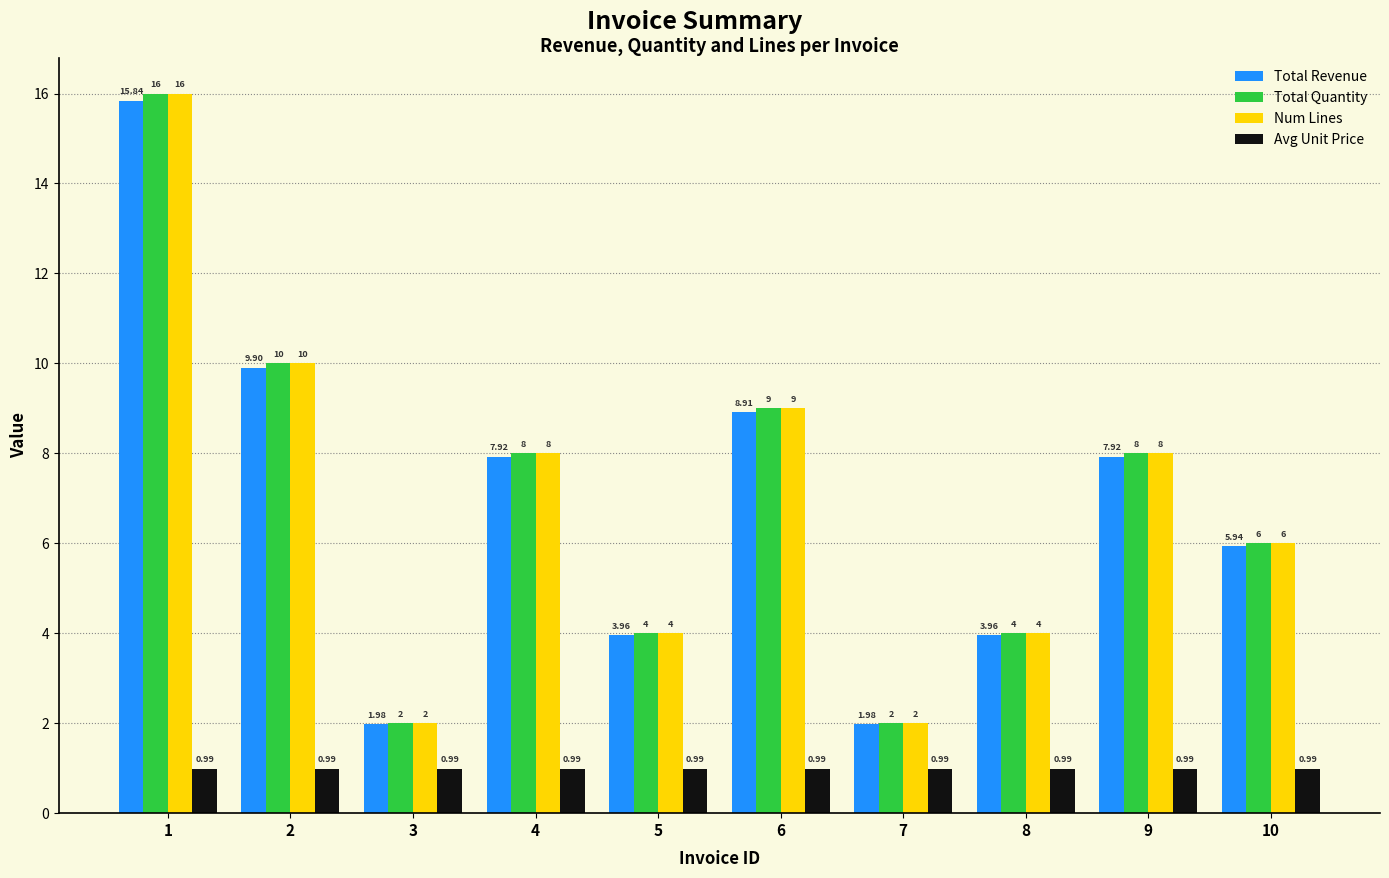

What is the spread (max minus min) of values at 1?

15.0